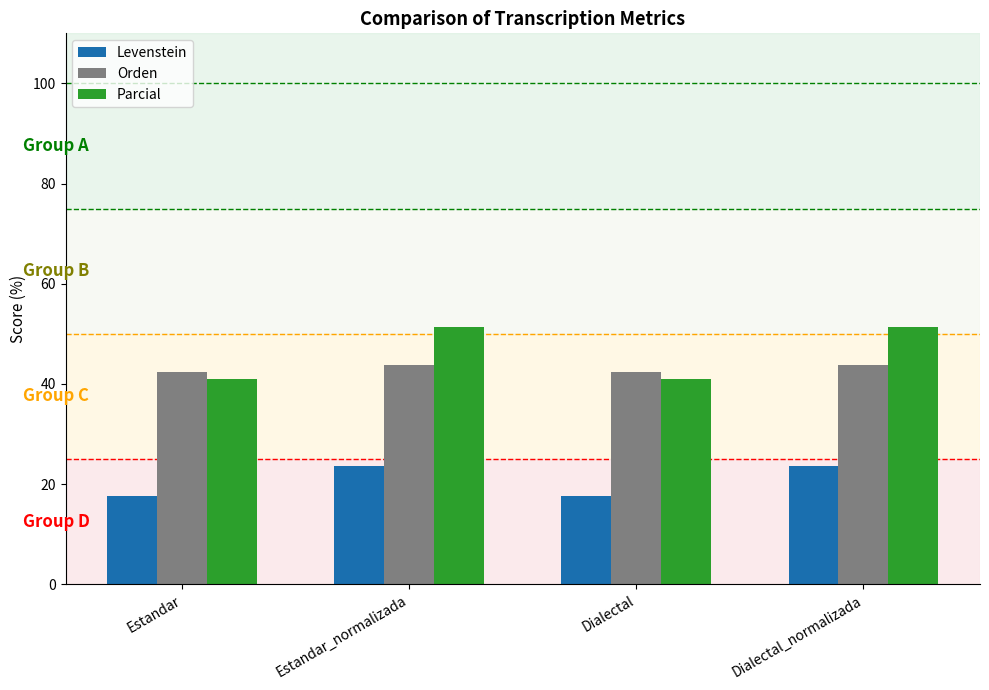

Reading left to right, what are all the values shown in this chart?

Levenstein: 17.6	23.6	17.6	23.6
Orden: 42.4	43.8	42.4	43.8
Parcial: 40.9	51.3	40.9	51.3